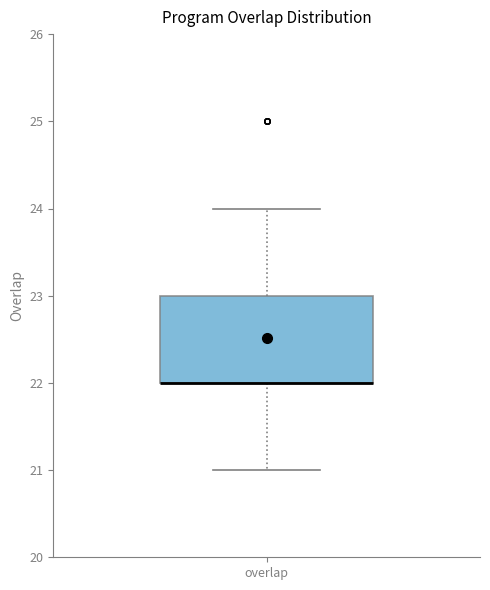

Transcribe this box plot: give where the median line is, the range the box spans, and where the two whiskers end, as read against the y-axis. The values are not printed on the chart, so give them approximately, as read against the axis.

median 22 (drawn on the box's lower edge), box 22 to 23, whiskers 21 to 24